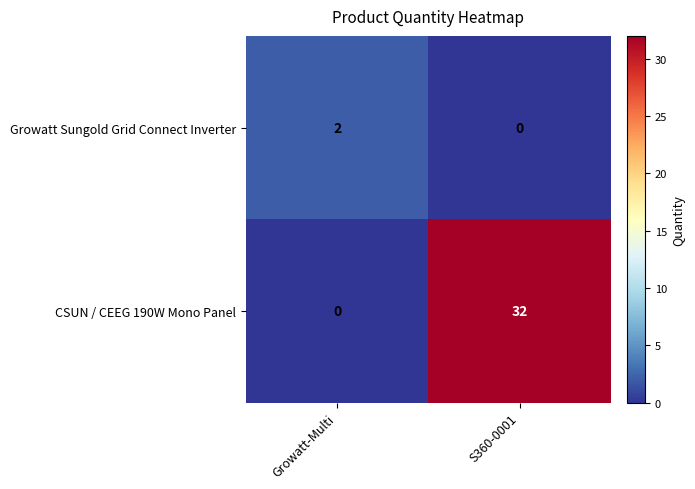

Reading right to left, transcribe all the data shown in this chart.

Growatt Sungold Grid Connect Inverter: S360-0001=0	Growatt-Multi=2
CSUN / CEEG 190W Mono Panel: S360-0001=32	Growatt-Multi=0